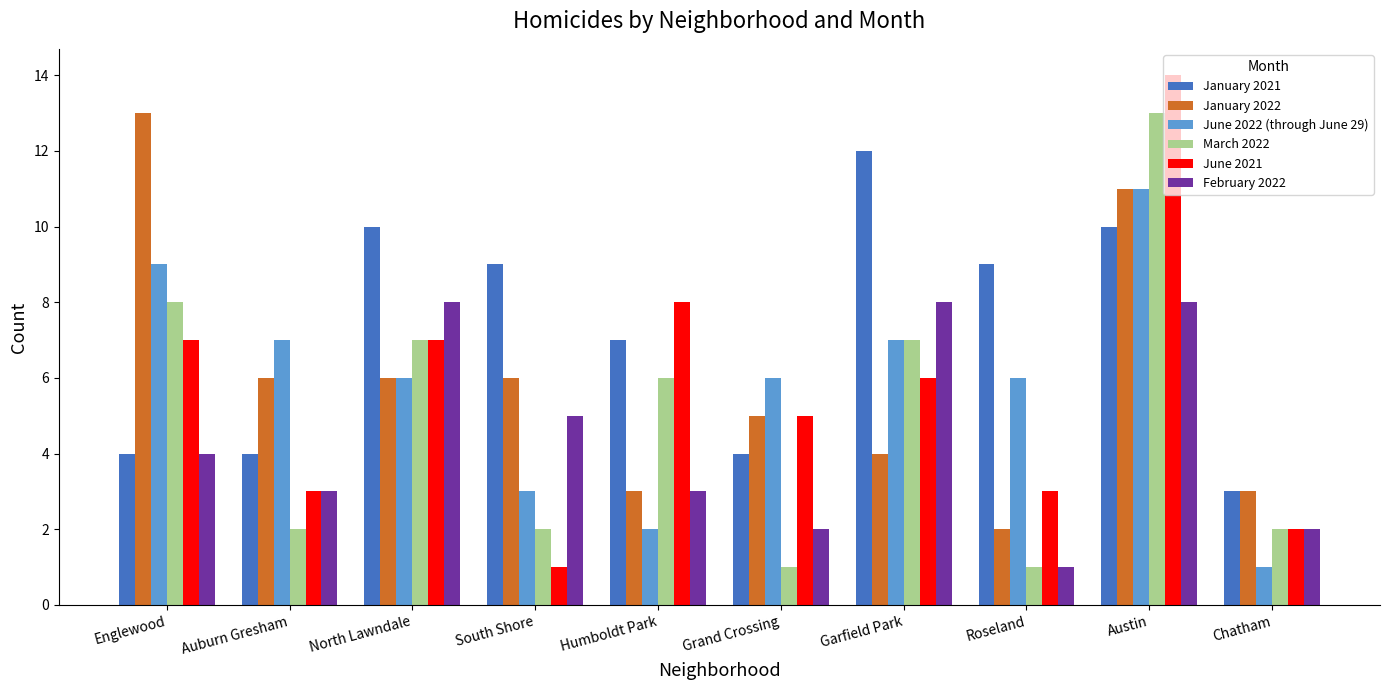

Reading left to right, transcribe all the data shown in this chart.

January 2021: 4	4	10	9	7	4	12	9	10	3
January 2022: 13	6	6	6	3	5	4	2	11	3
June 2022 (through June 29): 9	7	6	3	2	6	7	6	11	1
March 2022: 8	2	7	2	6	1	7	1	13	2
June 2021: 7	3	7	1	8	5	6	3	14	2
February 2022: 4	3	8	5	3	2	8	1	8	2